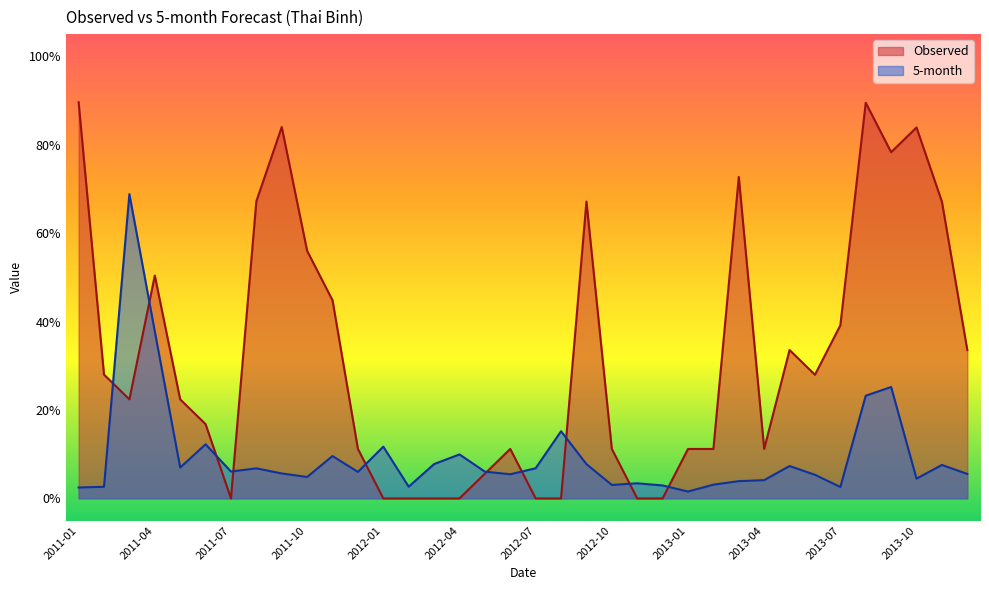

Rank the categories by 5-month value from lowest to highest.

2013-01, 2011-01, 2013-07, 2011-02, 2012-02, 2012-12, 2012-10, 2013-02, 2012-11, 2013-03, 2013-04, 2013-10, 2011-10, 2013-06, 2012-06, 2013-12, 2011-09, 2011-12, 2012-05, 2011-07, 2011-08, 2012-07, 2011-05, 2013-05, 2013-11, 2012-09, 2012-03, 2011-11, 2012-04, 2012-01, 2011-06, 2012-08, 2013-08, 2013-09, 2011-04, 2011-03